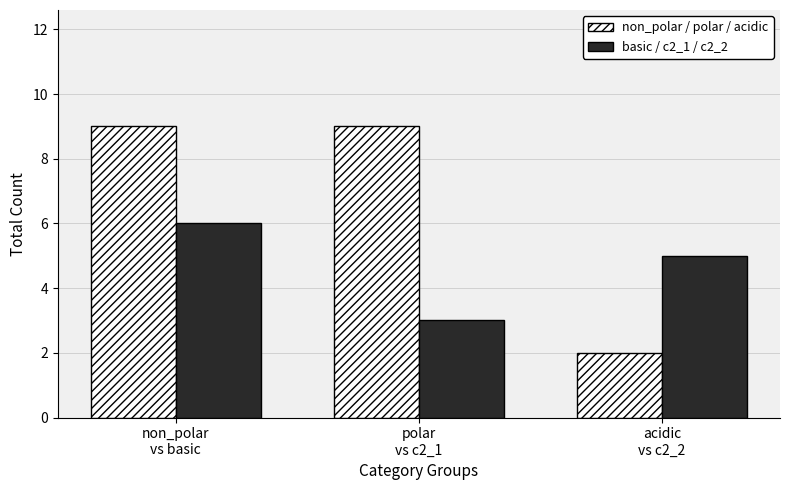

True or false: basic / c2_1 / c2_2 has a value of 4 at polar
vs c2_1.

False